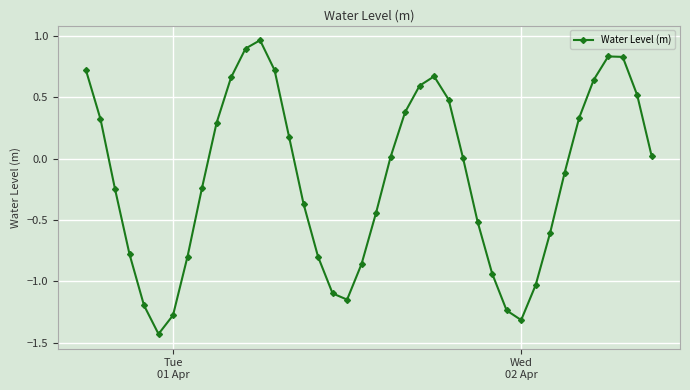

What is the difference between the maximum and minimum values?

2.4